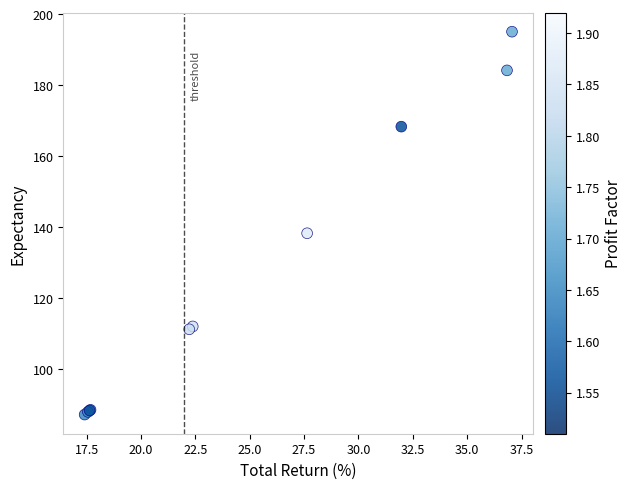

What Y value in the scatter plot is closest to 141?

138.2